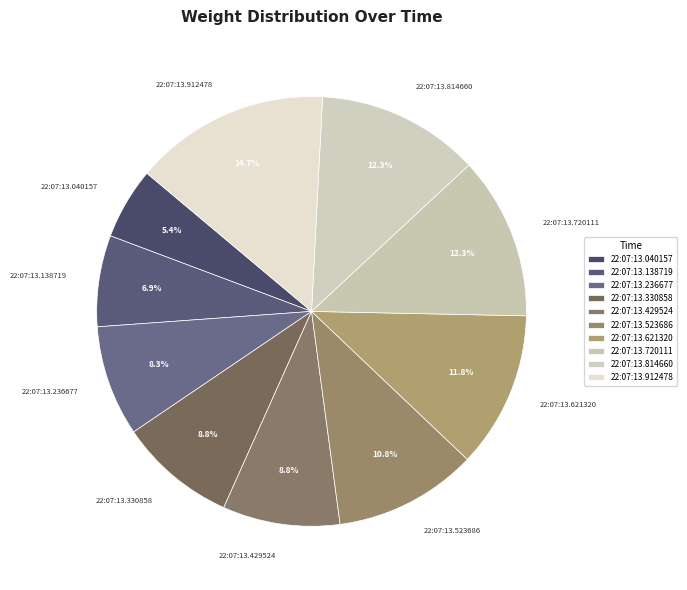

True or false: 22:07:13.138719 accounts for 20% of the total.

False